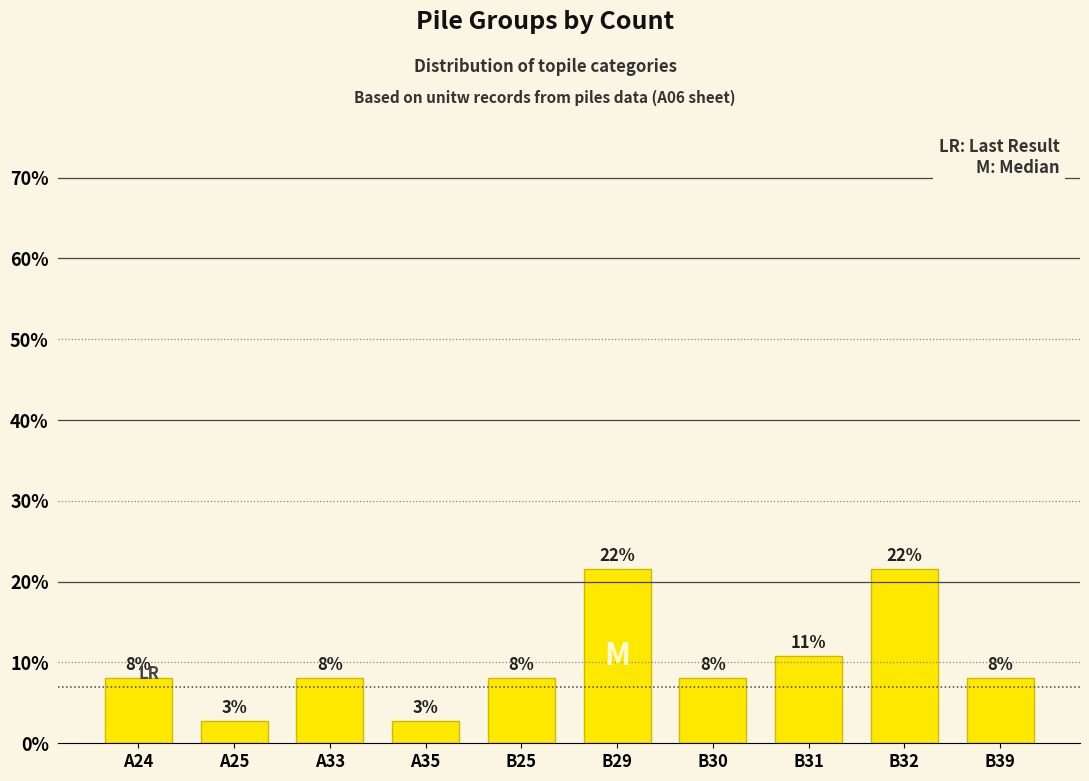

Are the bars horizontal?

No